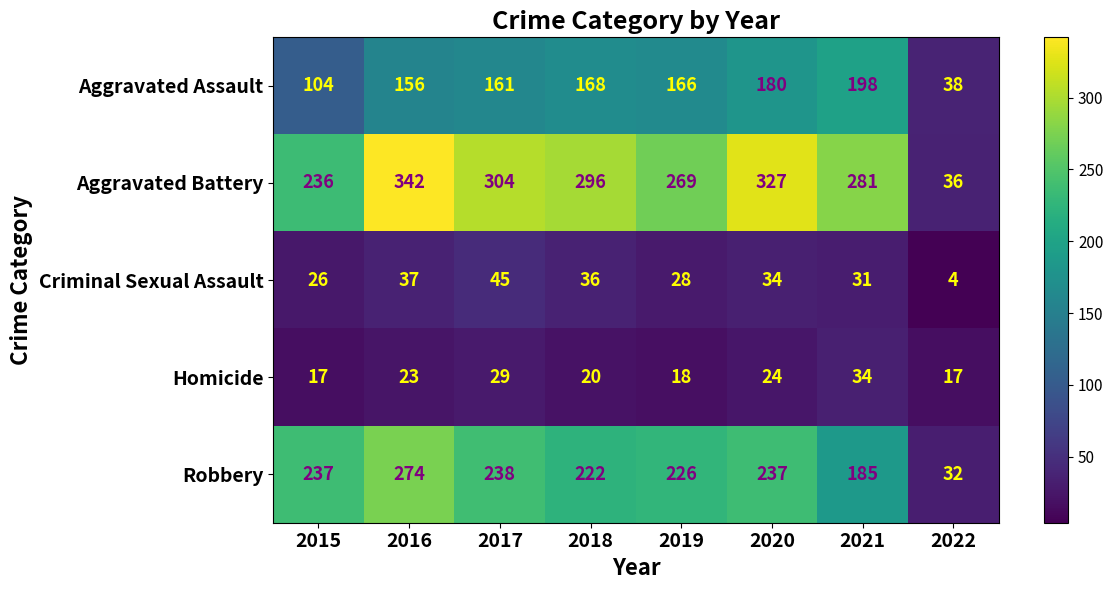

What value does the Aggravated Assault series have at 2021, to the nearest 50?

200